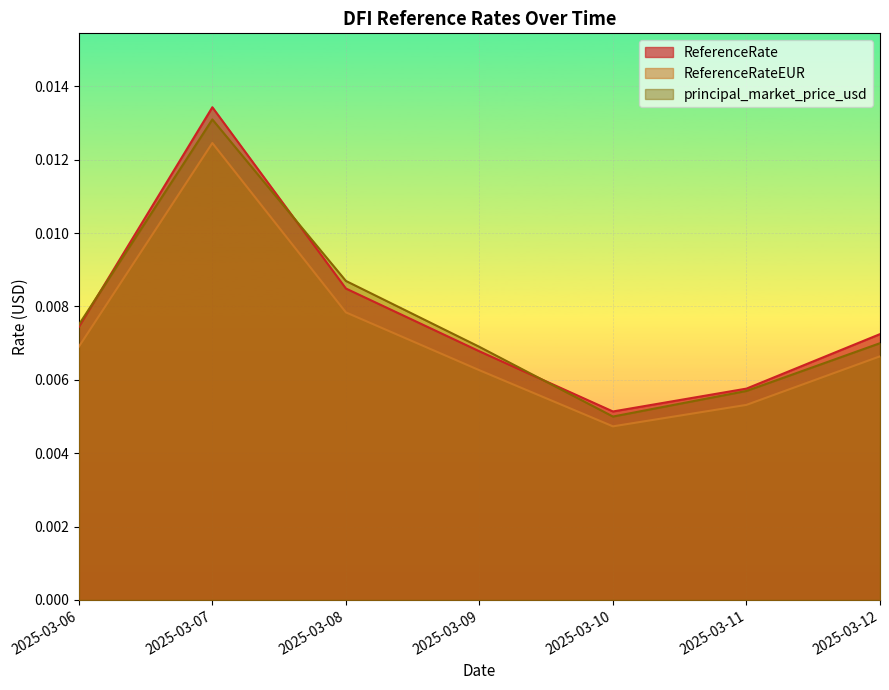

True or false: principal_market_price_usd and ReferenceRateEUR intersect in this chart.

False